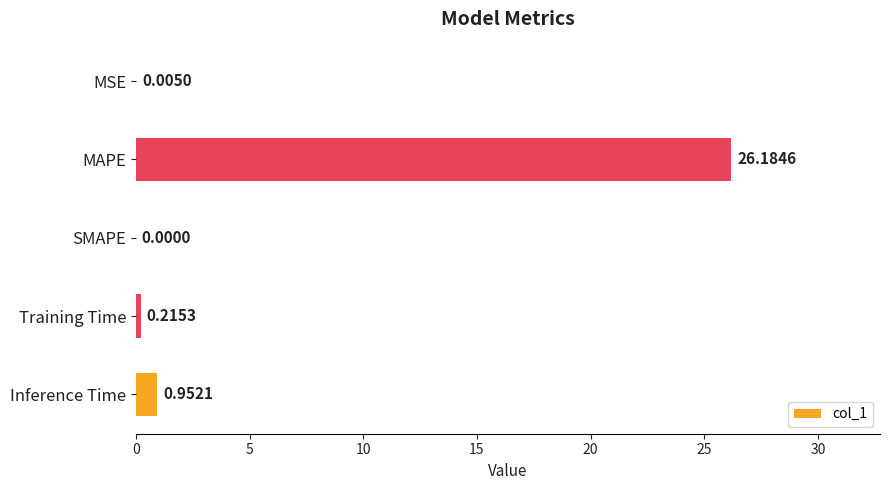

At which label is the value closest to 13?

Inference Time